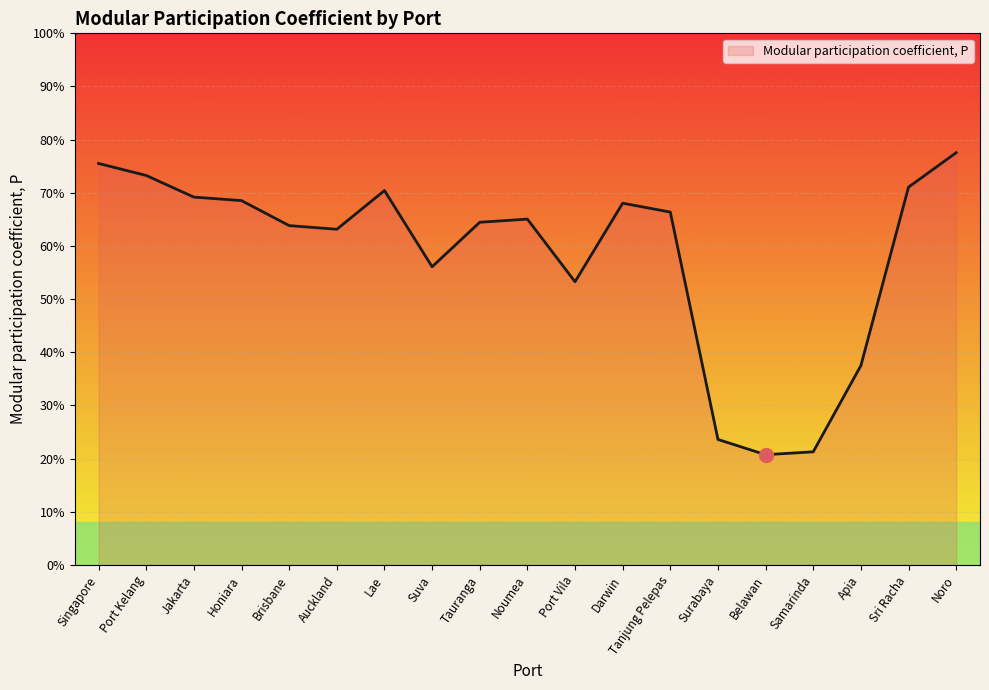

Between Port Vila and Belawan, which is larger?

Port Vila